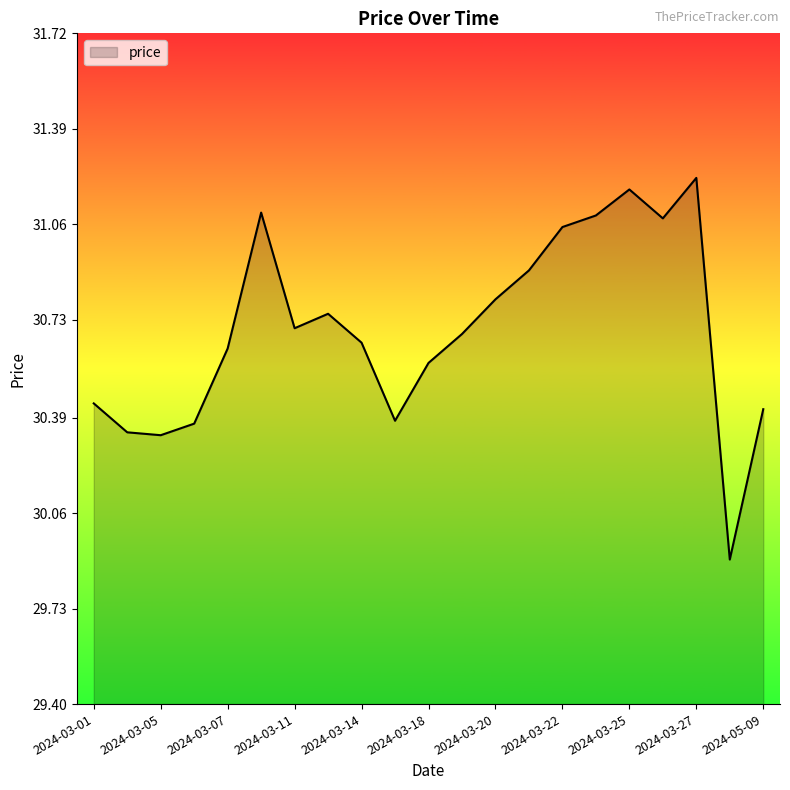

What is the difference between the maximum and minimum values?

1.3